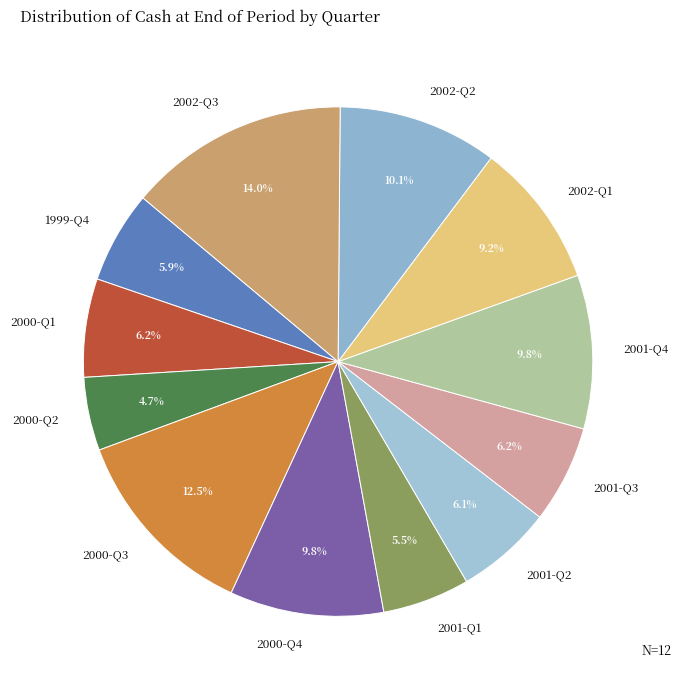

How many slices are in this pie chart?

12